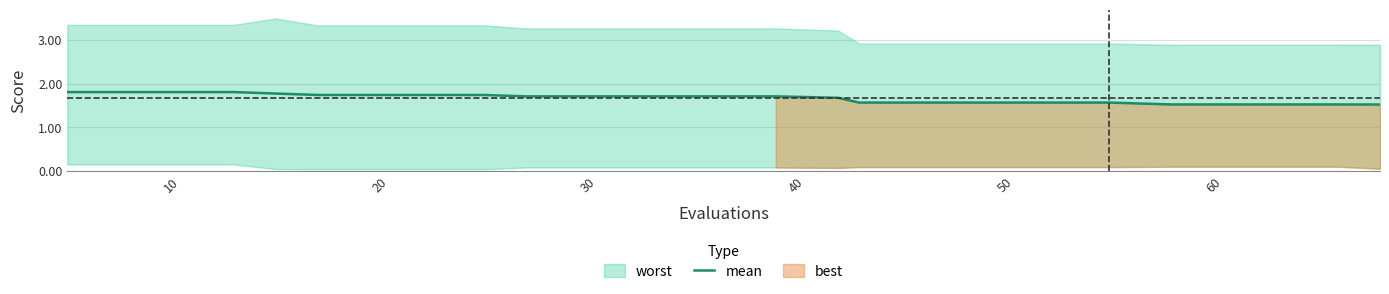

What is the highest value of the mean series?

1.8